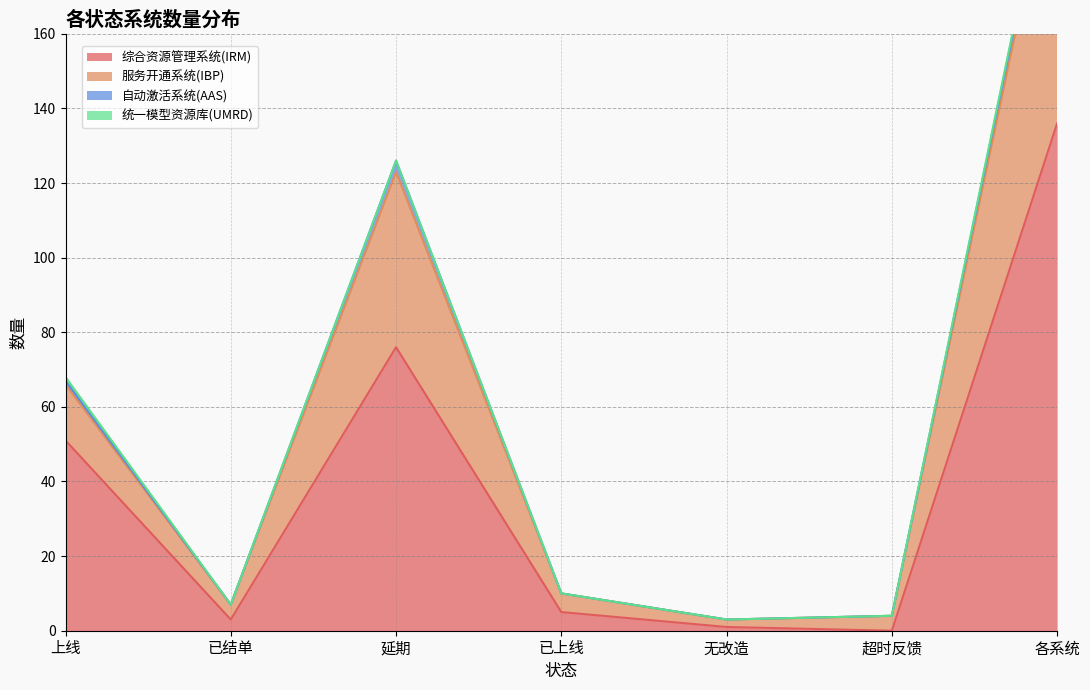

Which category has the lowest value in the 服务开通系统(IBP) series?

无改造